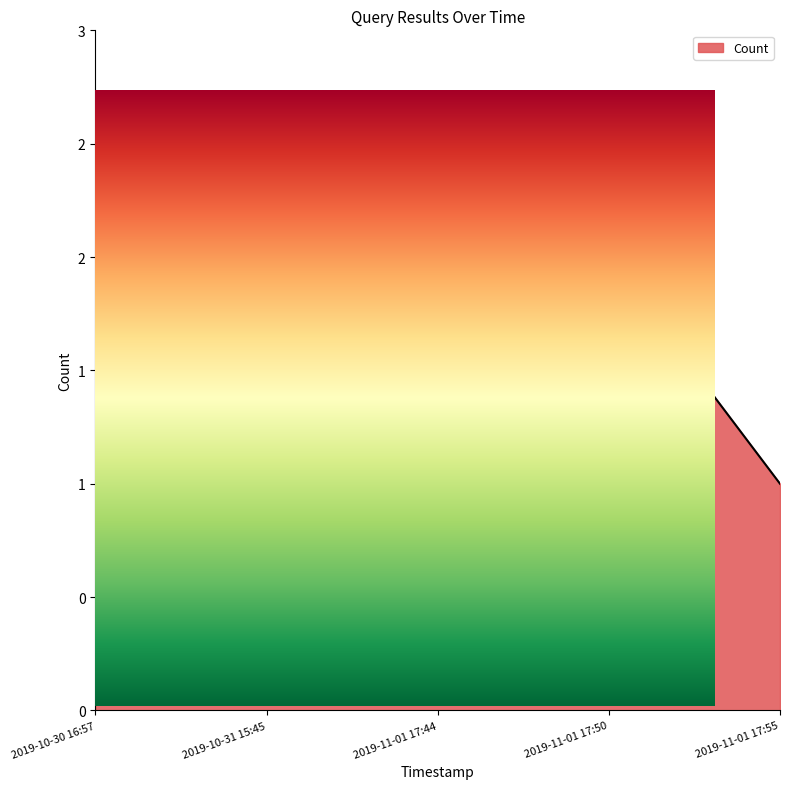

How many data points does each series have?

5